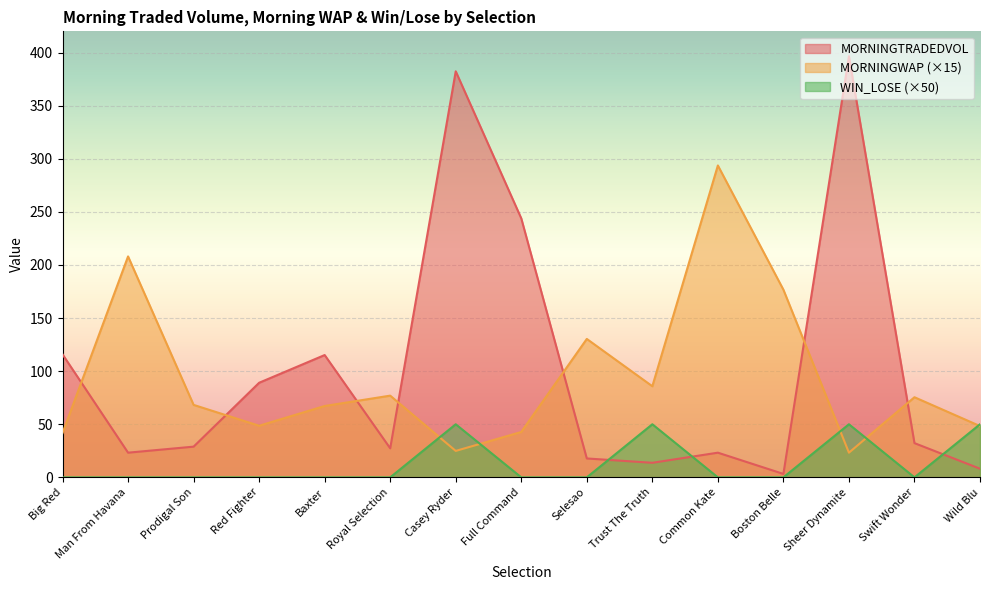

What is the total value across all series at Sheer Dynamite?

469.8